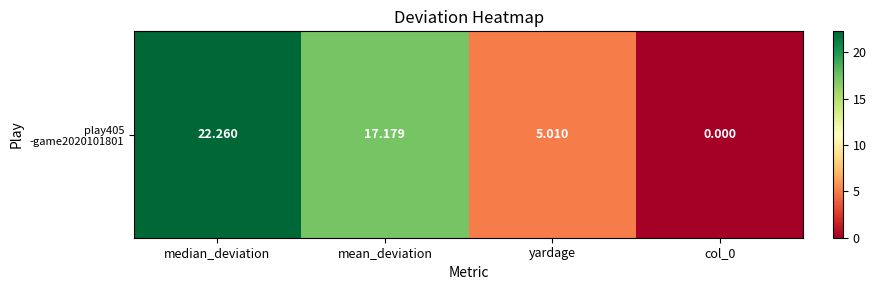

At which category does the chart reach its minimum across all series?

col_0